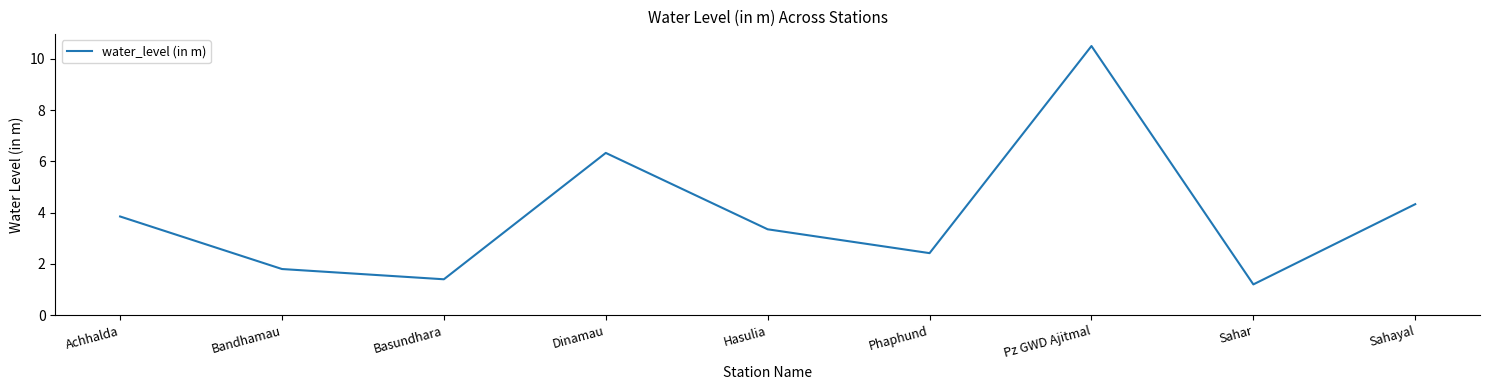

Count the number of categories in the chart.

9